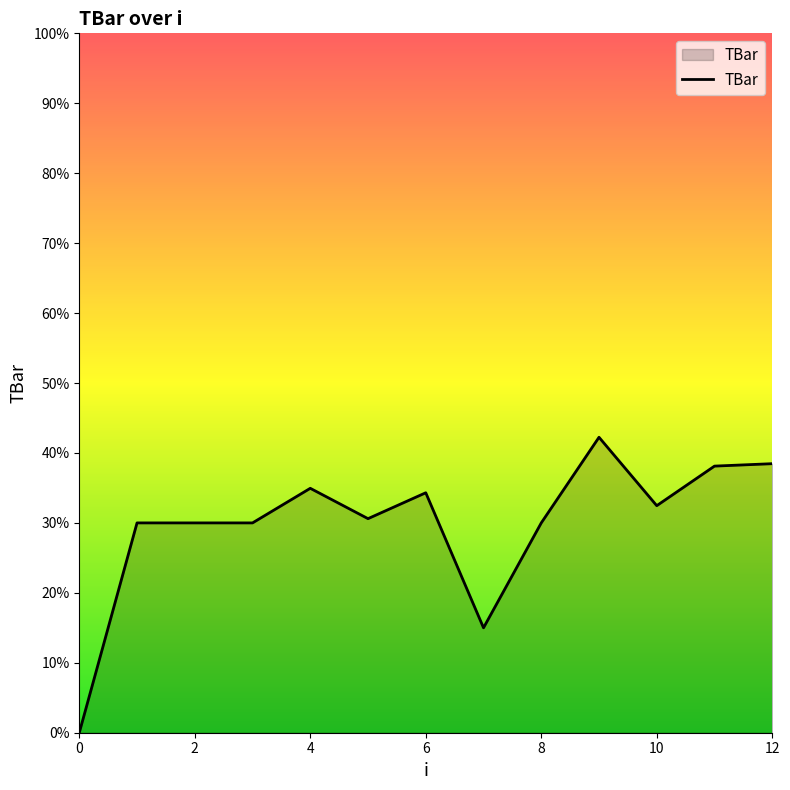

What is the maximum value shown in the chart?

42.2